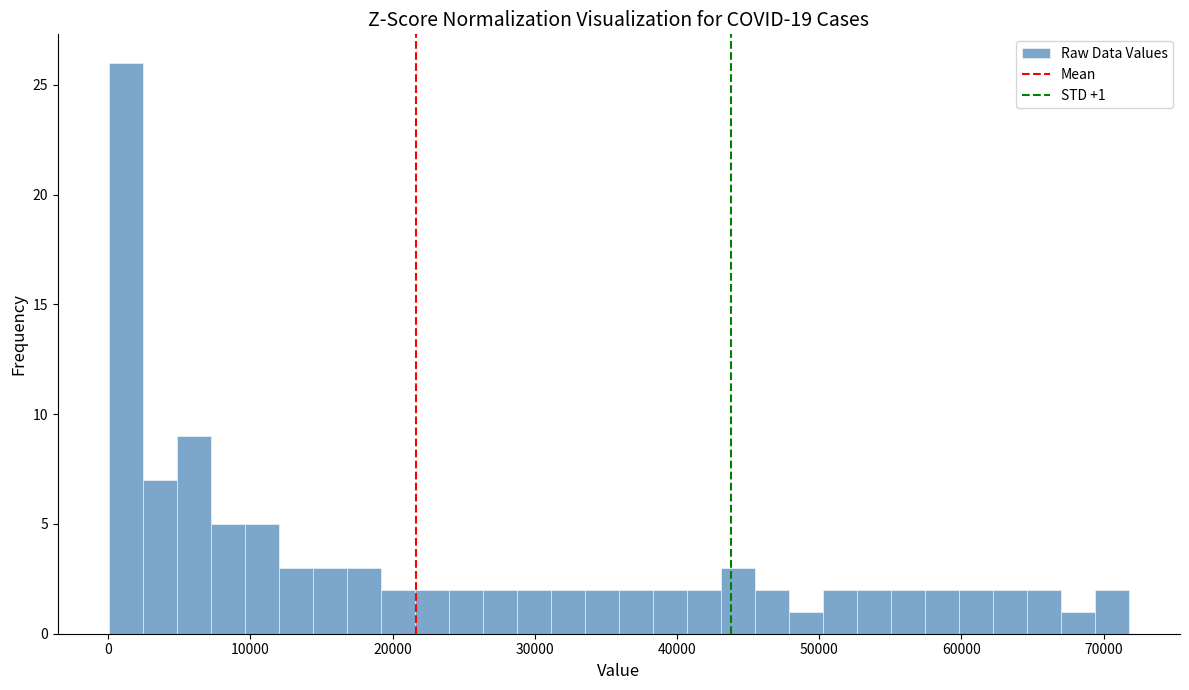

Around what value on the x-axis is the tallest bar? Give the approximate position of its centre, as read against the axis.

1000